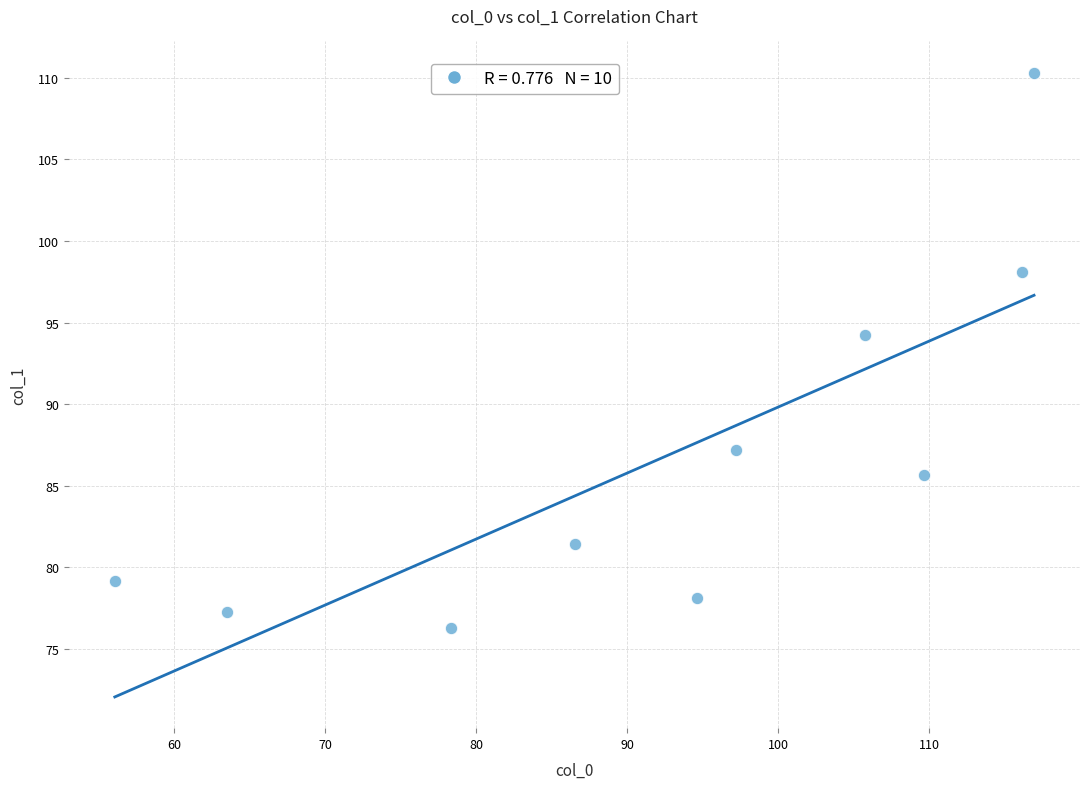

What is the range of Y values (max minus min)?

34.0